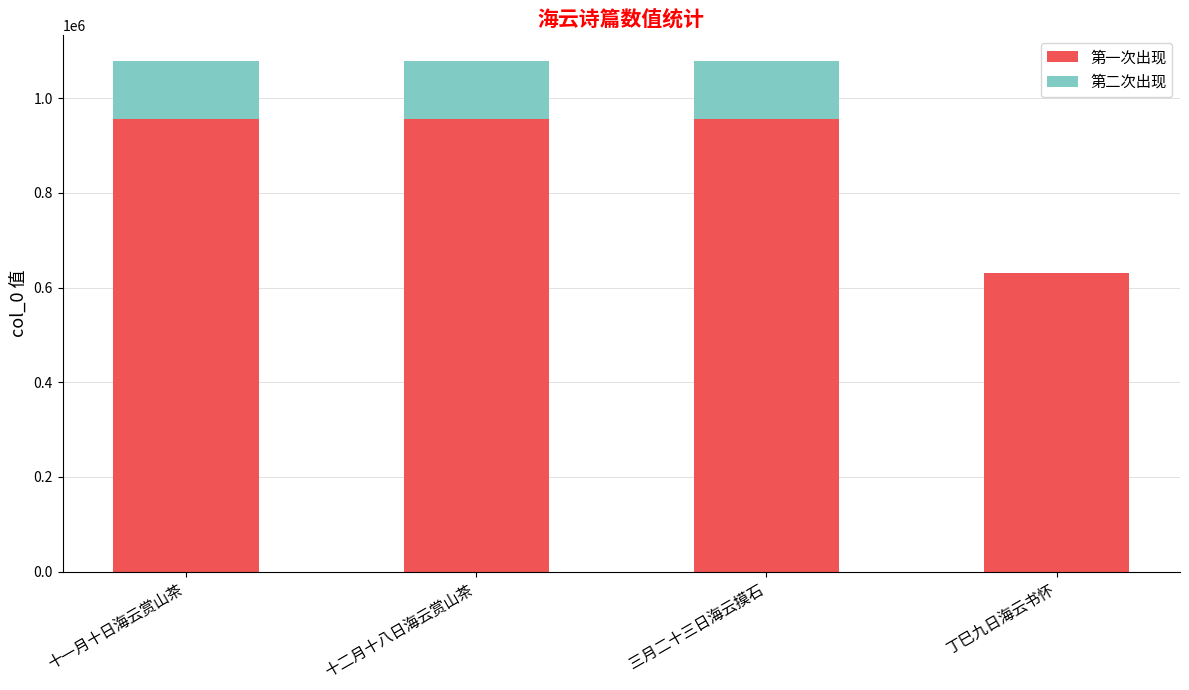

Read the 第一次出现 value at 十一月十日海云赏山茶.

956330